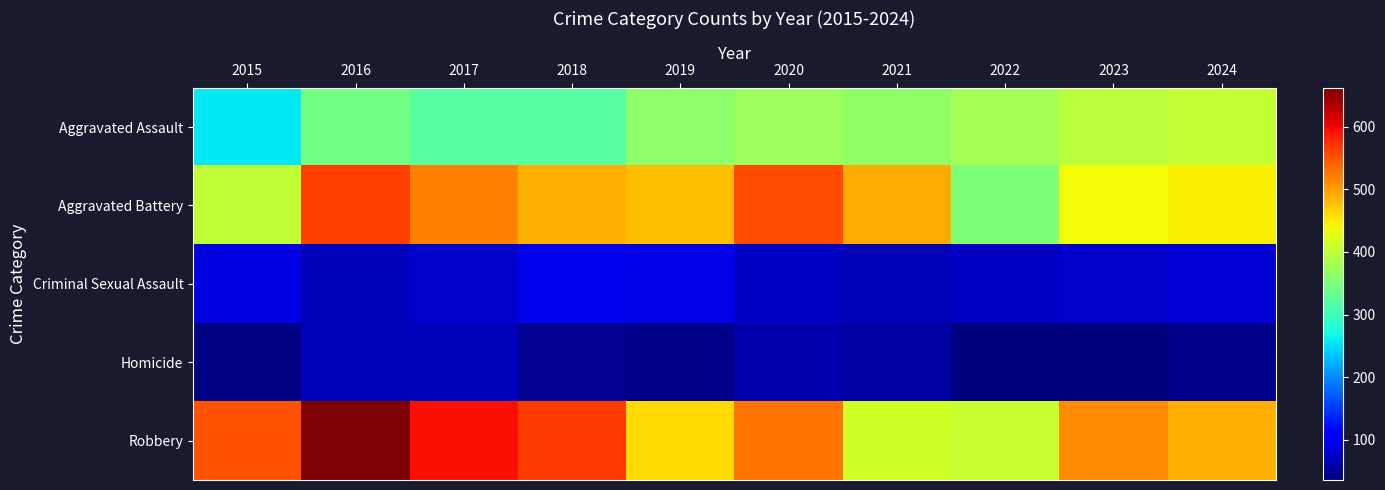

Reading left to right, extract all data points from this chart.

Aggravated Assault: 2015=258	2016=344	2017=321	2018=322	2019=363	2020=373	2021=364	2022=379	2023=397	2024=403
Aggravated Battery: 2015=401	2016=562	2017=519	2018=487	2019=481	2020=555	2021=491	2022=349	2023=439	2024=446
Criminal Sexual Assault: 2015=90	2016=69	2017=80	2018=99	2019=93	2020=75	2021=66	2022=74	2023=80	2024=83
Homicide: 2015=39	2016=67	2017=68	2018=46	2019=43	2020=62	2021=57	2022=36	2023=36	2024=44
Robbery: 2015=550	2016=662	2017=594	2018=565	2019=461	2020=528	2021=413	2022=406	2023=511	2024=490